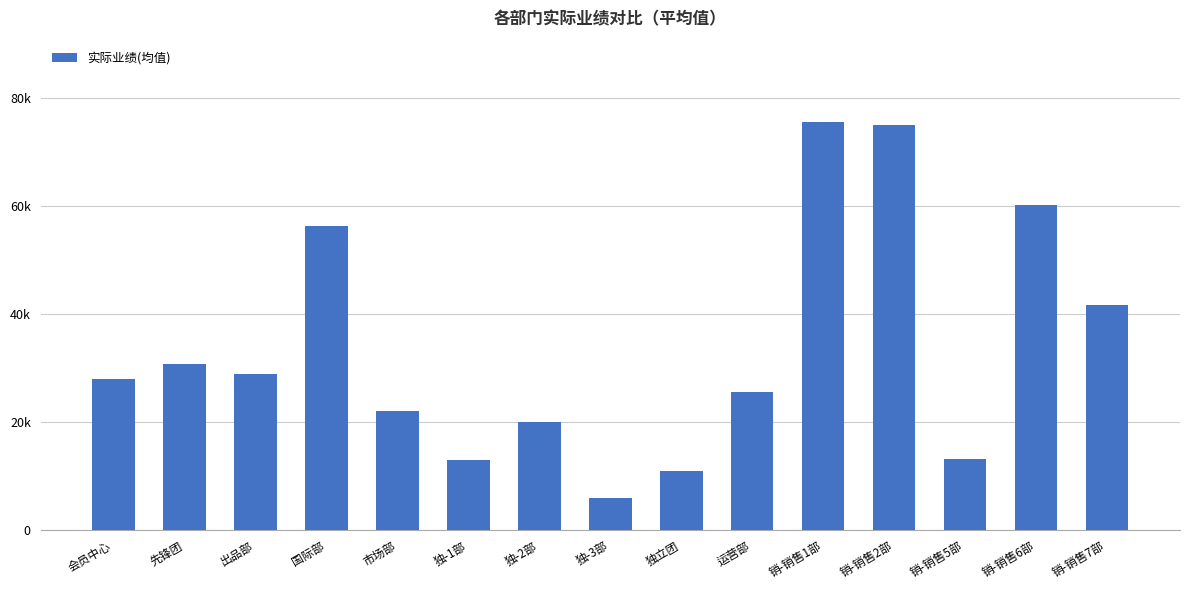

Are the bars horizontal?

No